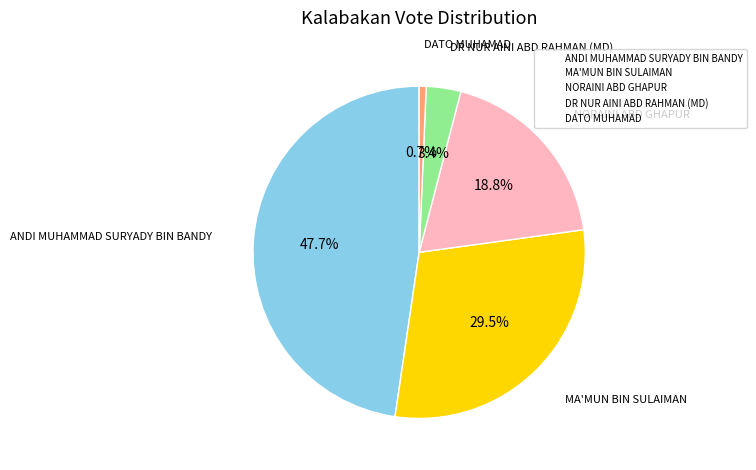

To the nearest percent, what is the difference between the largest and smallest slice percentages?

47%